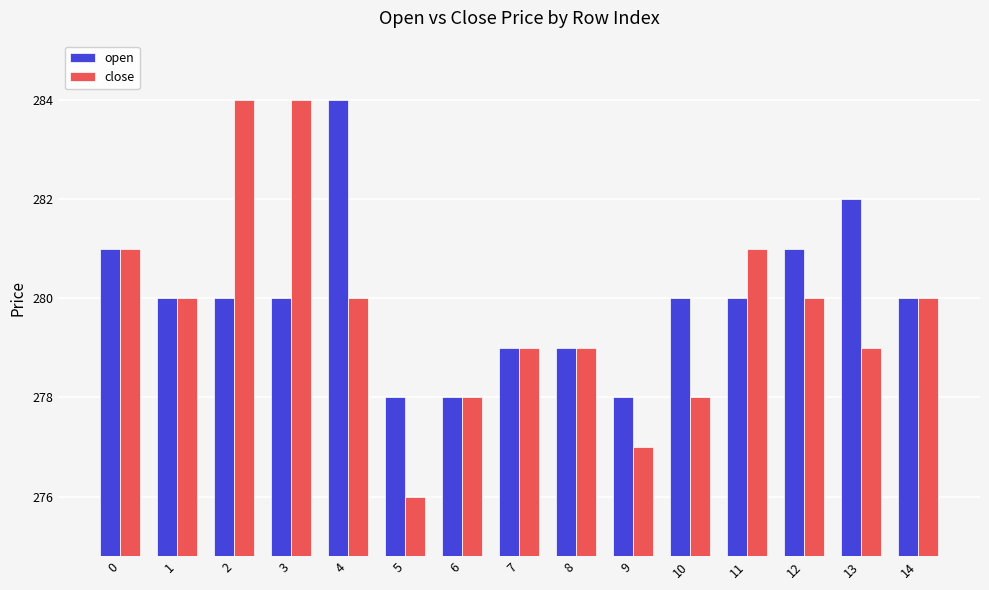

Is it true that open equals 113 at 9?

False